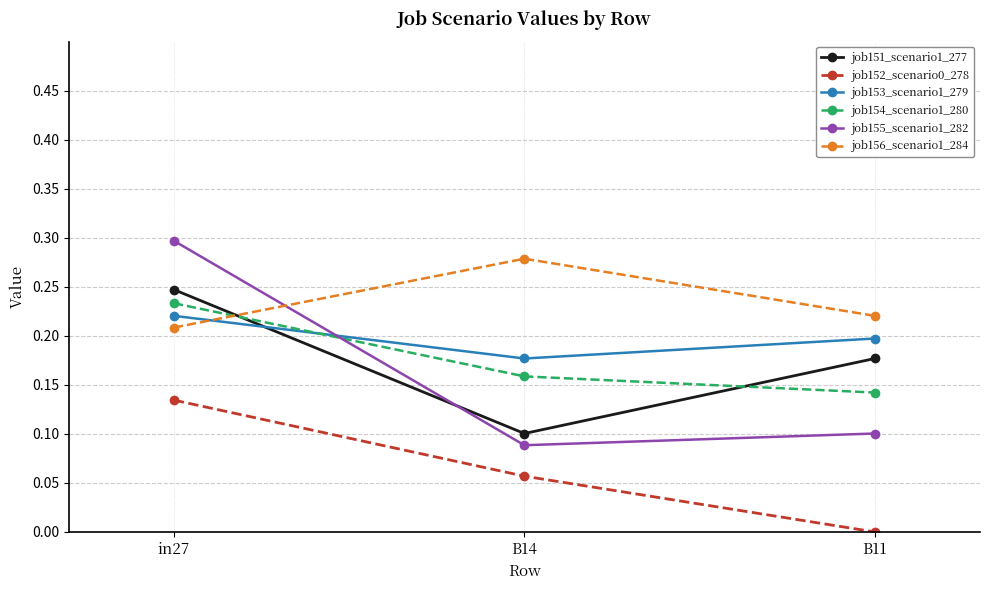

Is it true that job151_scenario1_277 equals 0.1 at B14?

True